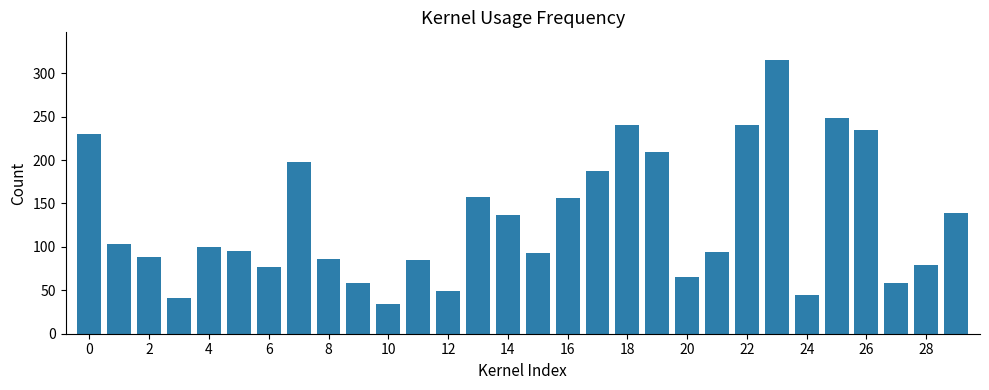

What is the value of the 6th bar from the left?

95.1